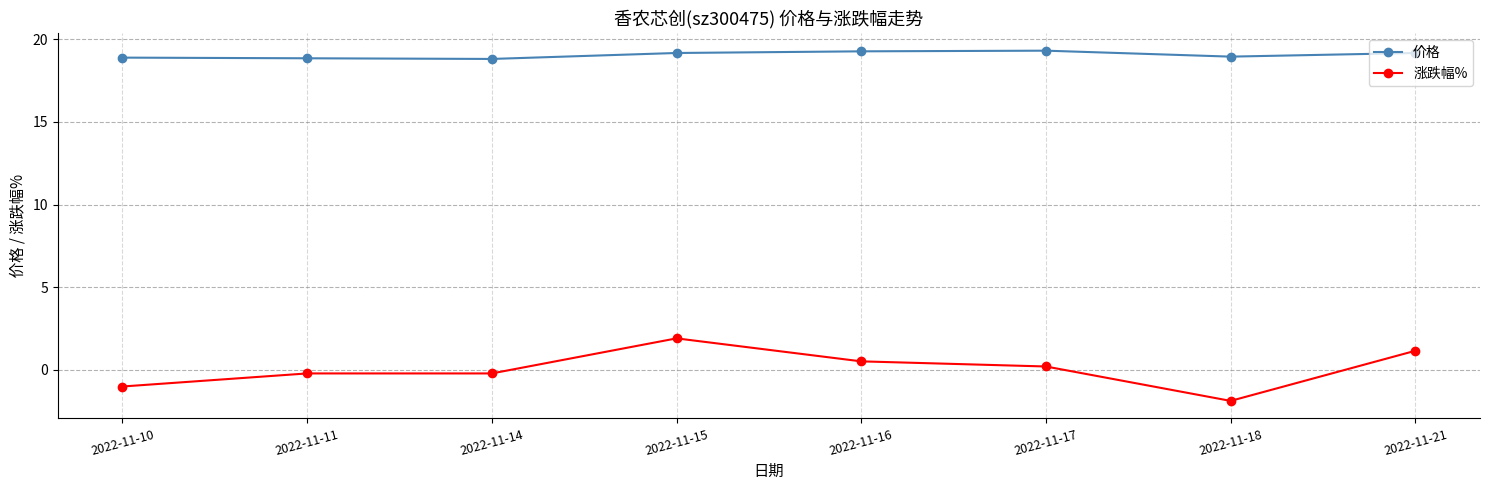

What is the average value of the 涨跌幅% series?

0.1